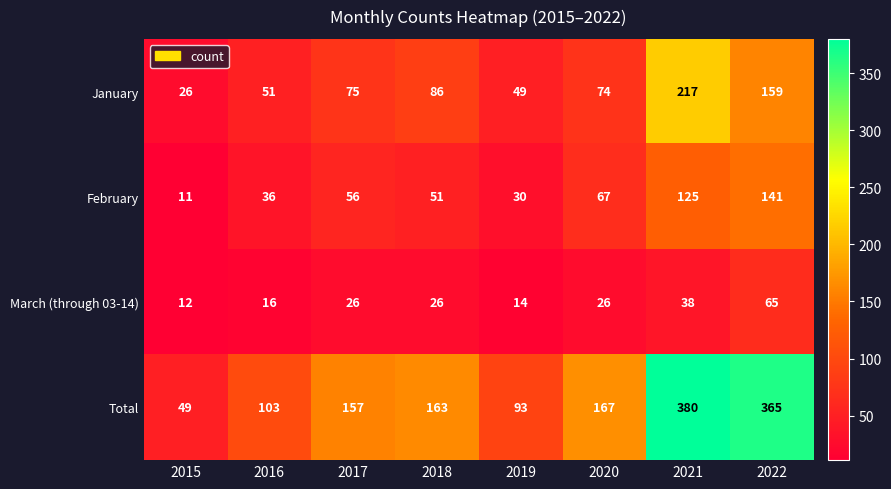

Rank the series by their maximum value, from highest to lowest.

Total, January, February, March (through 03-14)